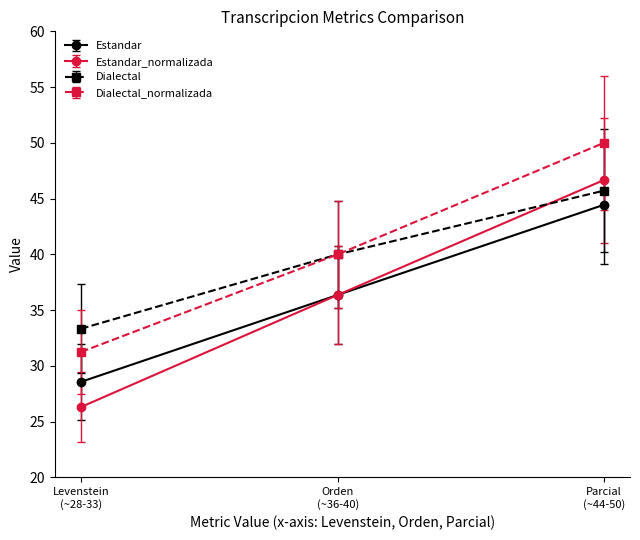

What is the smallest value displayed?

26.3